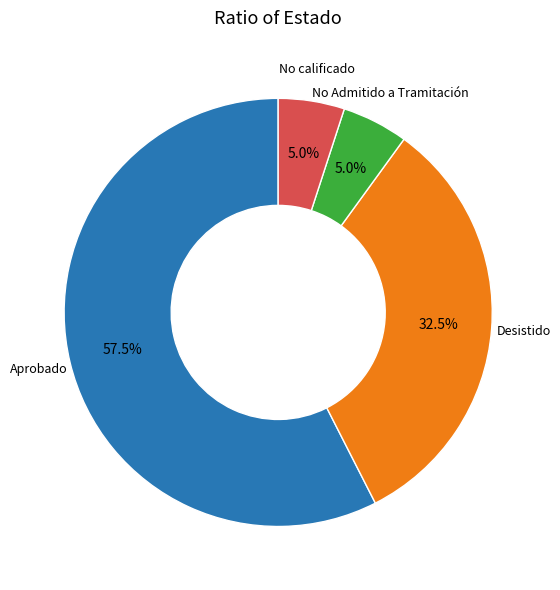

Count the number of slices in the pie.

4